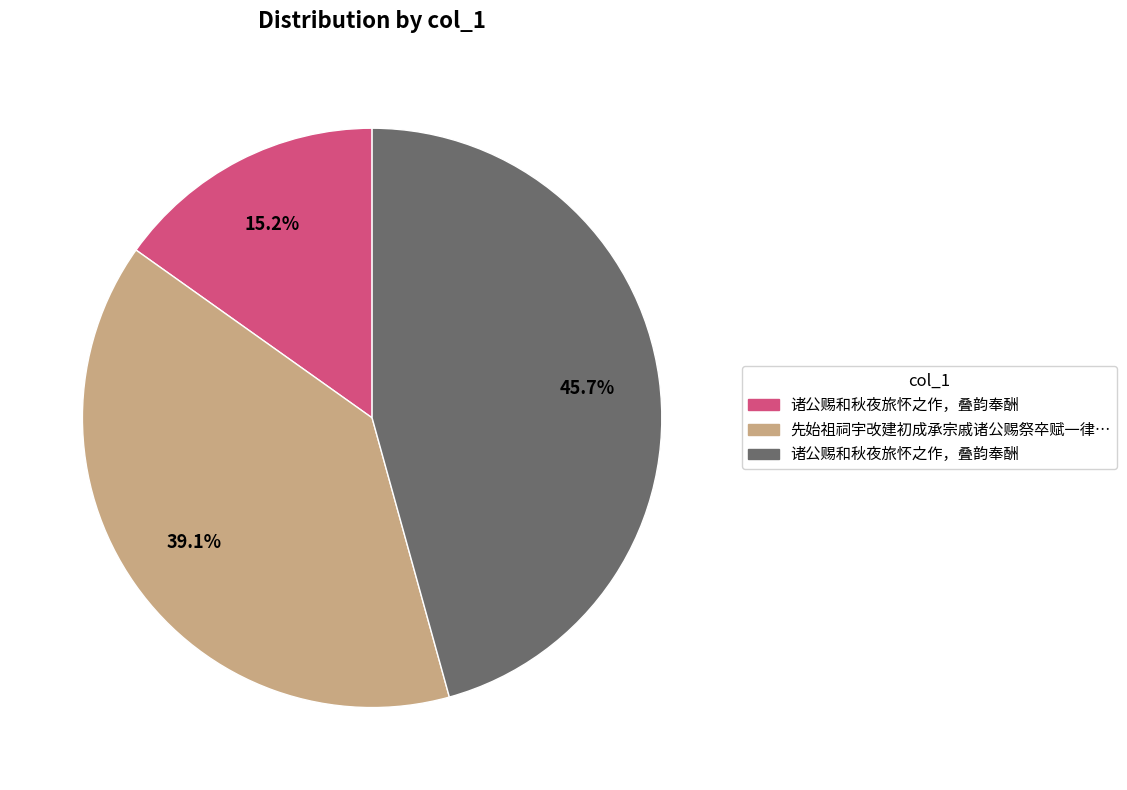

Does any single category account for the majority?

No